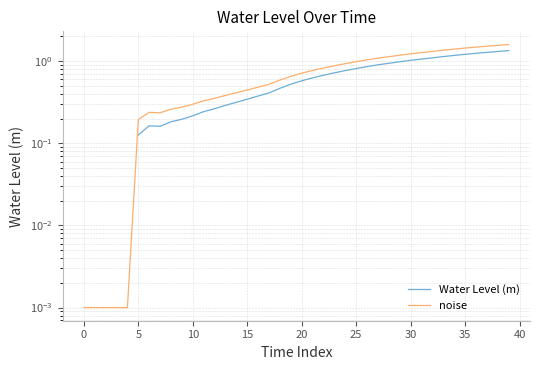

What is the spread (max minus min) of values at 34?

0.2